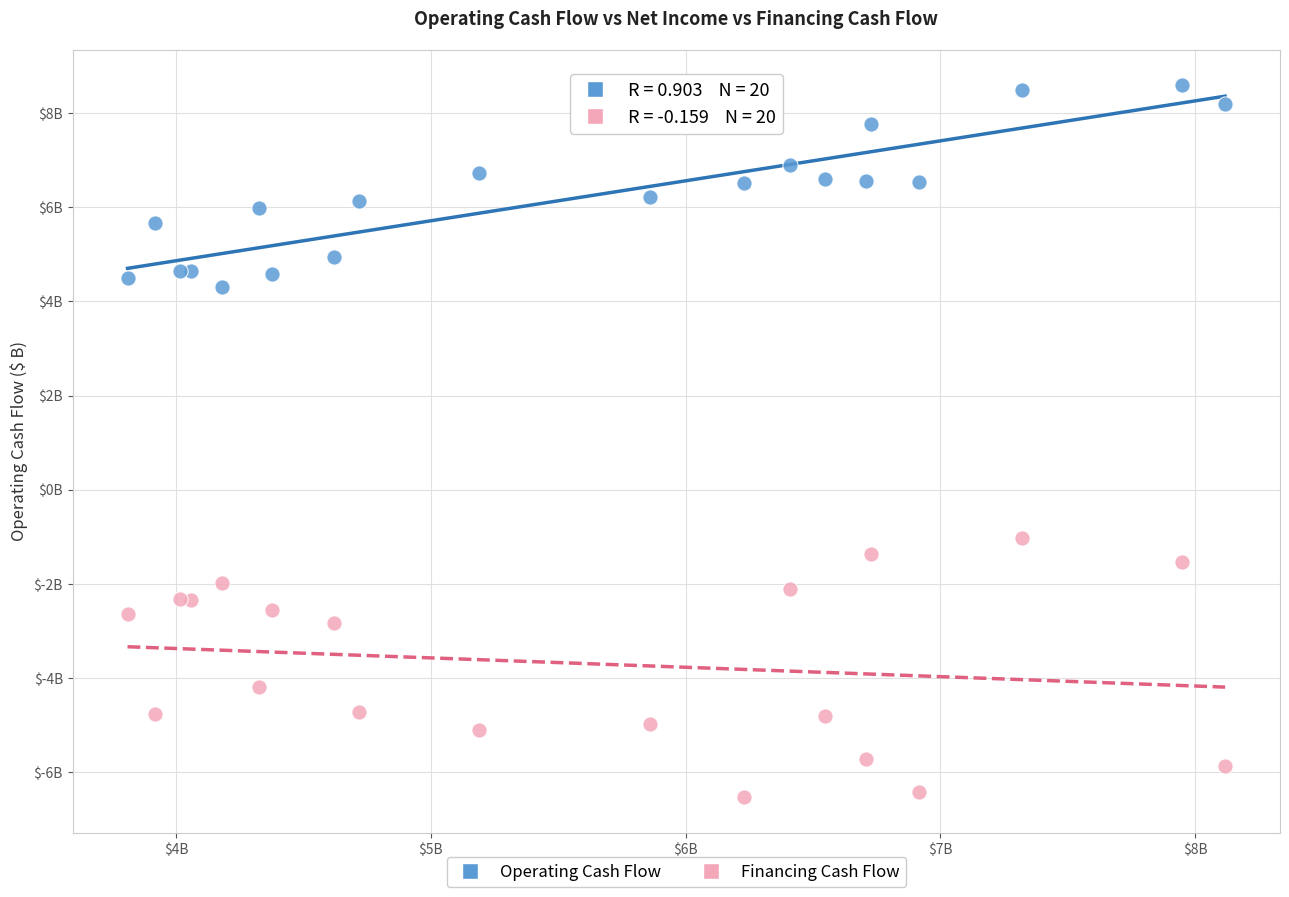

Which series reaches the maximum Y coordinate?

Operating Cash Flow